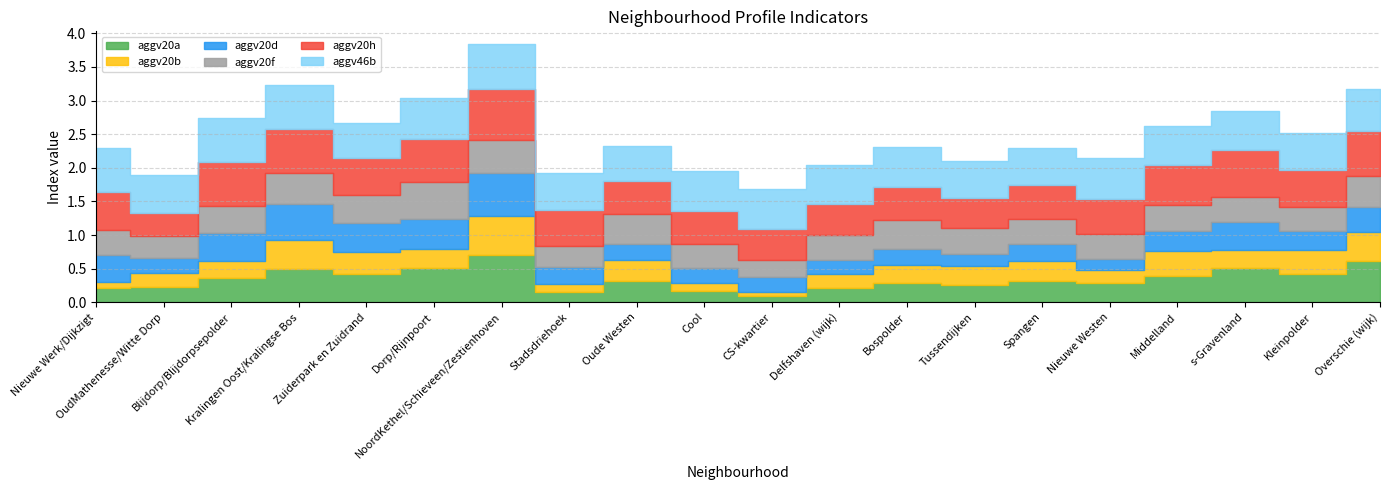

At which category does aggv20d reach its first local valley?

OudMathenesse/Witte Dorp